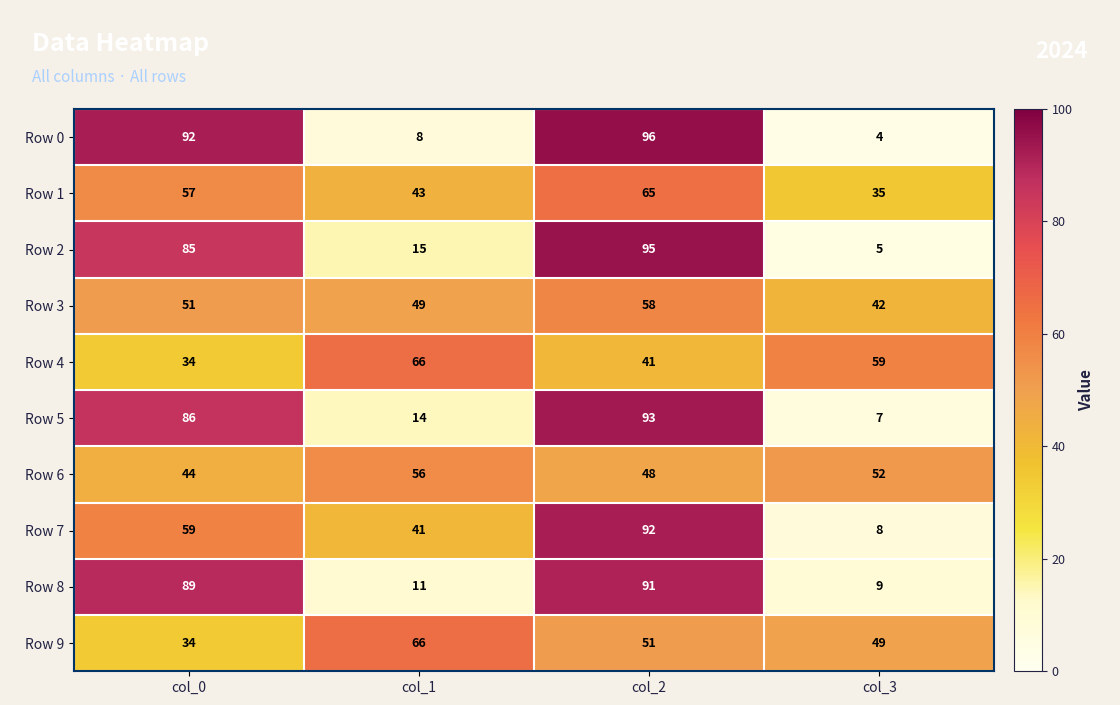

What is the sum of the Row 5 values at col_1 and col_3?

21